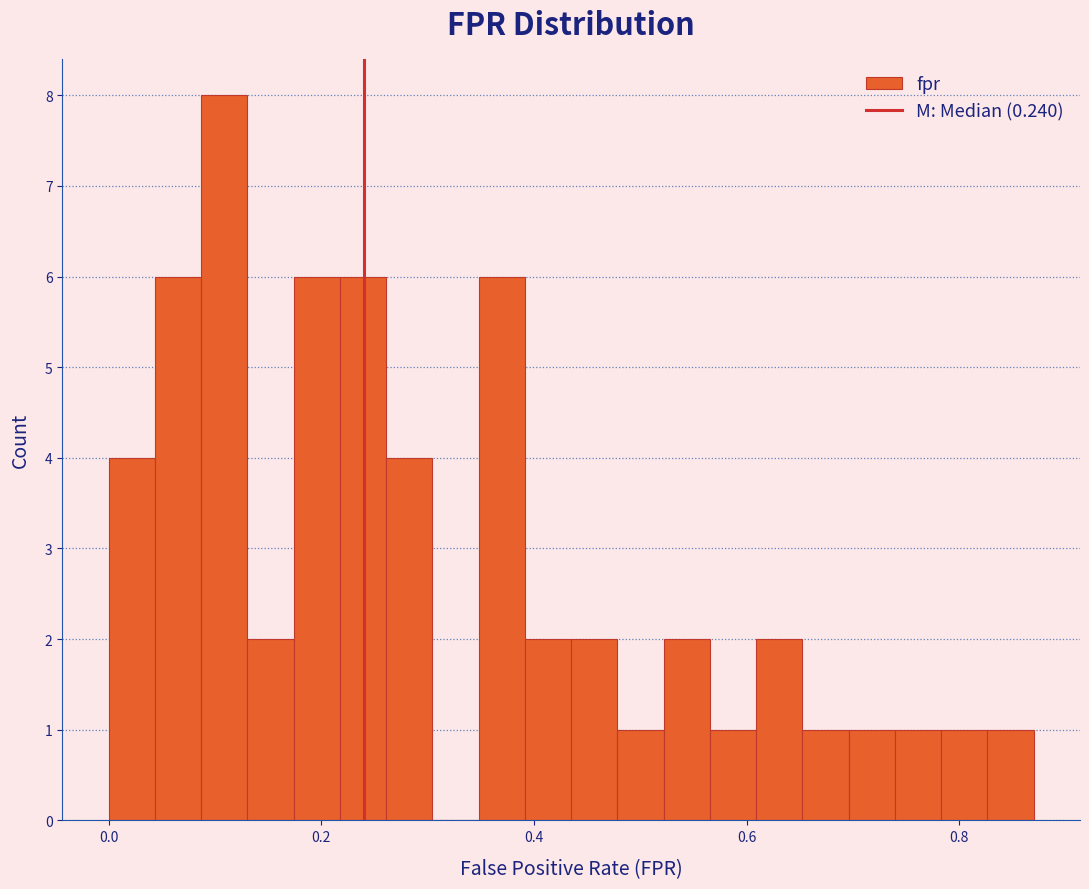

Read against the x-axis, roughly where is the centre of the tallest bar?

0.10